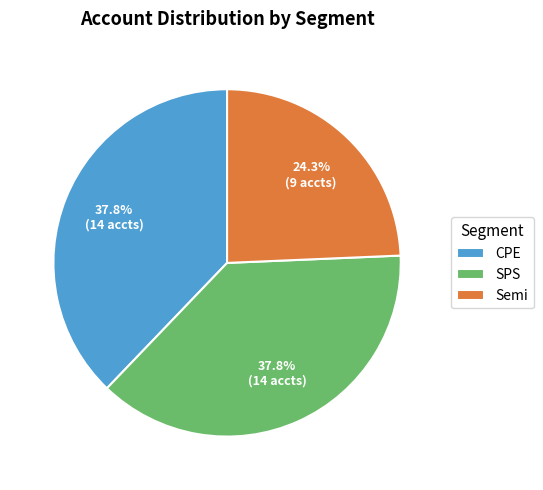

What is the ratio of the value at Semi to the value at SPS?

0.6